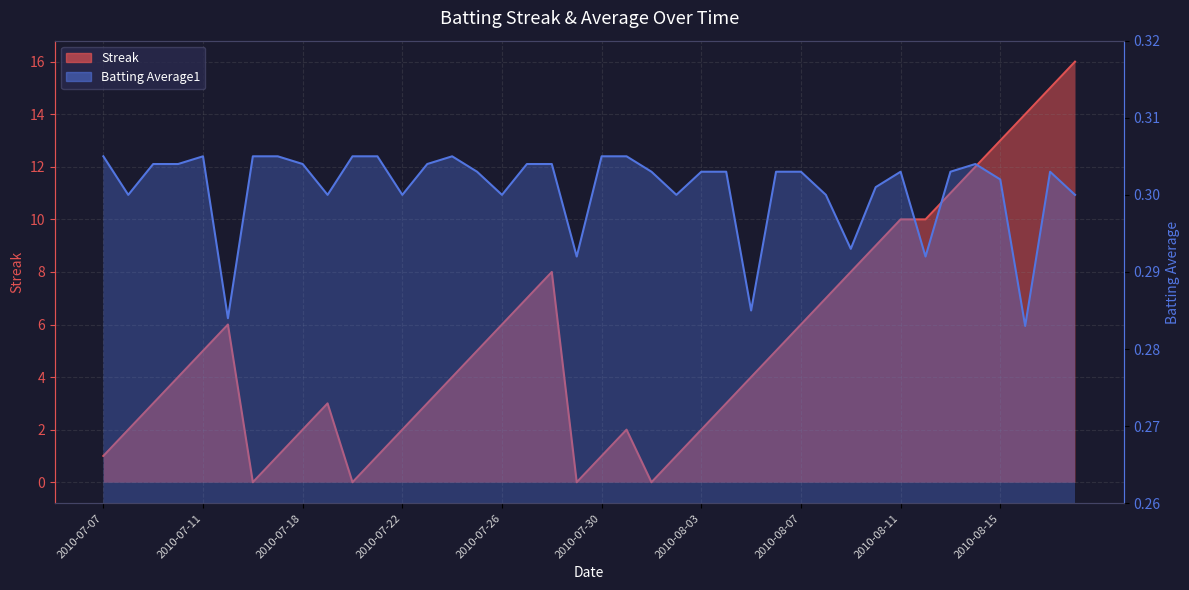

Reading left to right, what are all the values shown in this chart?

Streak: 2010-07-07=1.0	2010-07-08=2.0	2010-07-09=3.0	2010-07-10=4.0	2010-07-11=5.0	2010-07-15=6.0	2010-07-16=0.0	2010-07-17=1.0	2010-07-18=2.0	2010-07-19=3.0	2010-07-20=0.0	2010-07-21=1.0	2010-07-22=2.0	2010-07-23=3.0	2010-07-24=4.0	2010-07-25=5.0	2010-07-26=6.0	2010-07-27=7.0	2010-07-28=8.0	2010-07-29=0.0	2010-07-30=1.0	2010-07-31=2.0	2010-08-01=0.0	2010-08-02=1.0	2010-08-03=2.0	2010-08-04=3.0	2010-08-05=4.0	2010-08-06=5.0	2010-08-07=6.0	2010-08-08=7.0	2010-08-09=8.0	2010-08-10=9.0	2010-08-11=10.0	2010-08-12=10.0	2010-08-13=11.0	2010-08-14=12.0	2010-08-15=13.0	2010-08-16=14.0	2010-08-17=15.0	2010-08-18=16.0
Batting Average1: 2010-07-07=0.3	2010-07-08=0.3	2010-07-09=0.3	2010-07-10=0.3	2010-07-11=0.3	2010-07-15=0.3	2010-07-16=0.3	2010-07-17=0.3	2010-07-18=0.3	2010-07-19=0.3	2010-07-20=0.3	2010-07-21=0.3	2010-07-22=0.3	2010-07-23=0.3	2010-07-24=0.3	2010-07-25=0.3	2010-07-26=0.3	2010-07-27=0.3	2010-07-28=0.3	2010-07-29=0.3	2010-07-30=0.3	2010-07-31=0.3	2010-08-01=0.3	2010-08-02=0.3	2010-08-03=0.3	2010-08-04=0.3	2010-08-05=0.3	2010-08-06=0.3	2010-08-07=0.3	2010-08-08=0.3	2010-08-09=0.3	2010-08-10=0.3	2010-08-11=0.3	2010-08-12=0.3	2010-08-13=0.3	2010-08-14=0.3	2010-08-15=0.3	2010-08-16=0.3	2010-08-17=0.3	2010-08-18=0.3